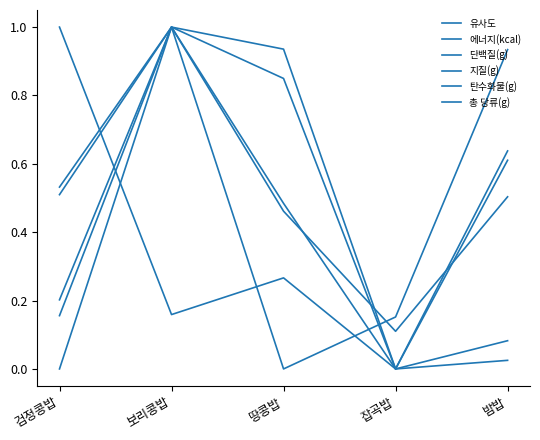

What is the approximate value of 유사도 at 검정콩밥?

0.2